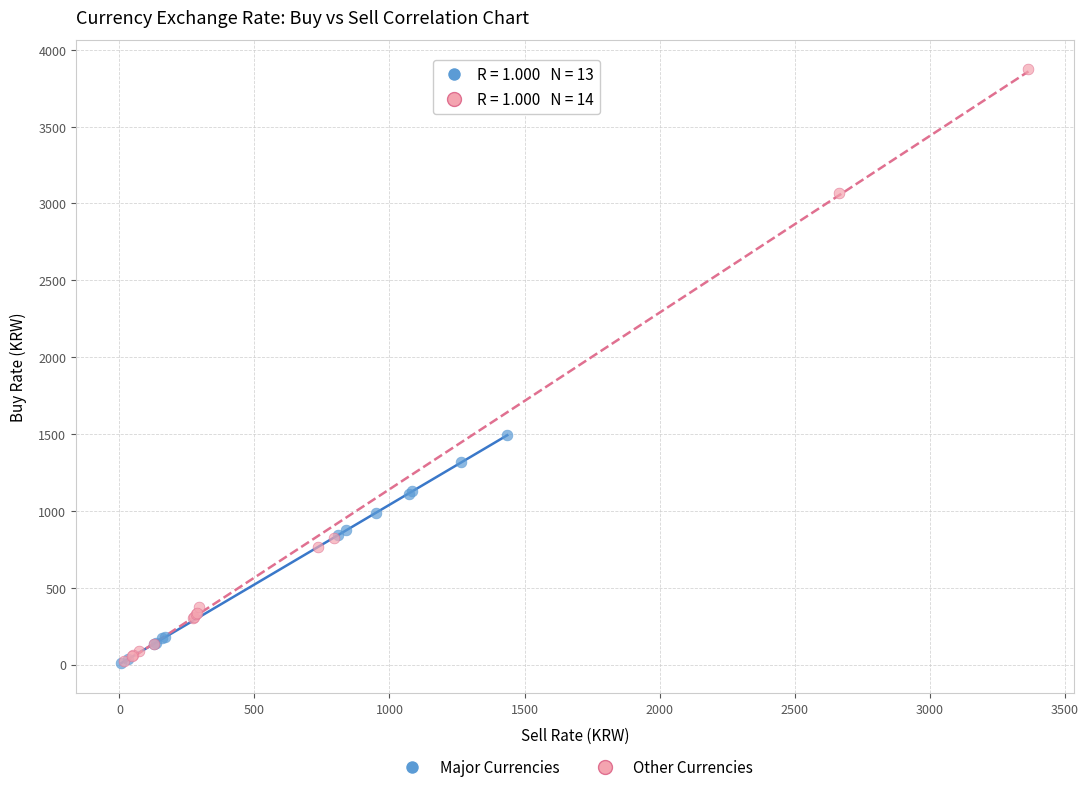

Which series has the largest Y range (max minus min)?

Other Currencies